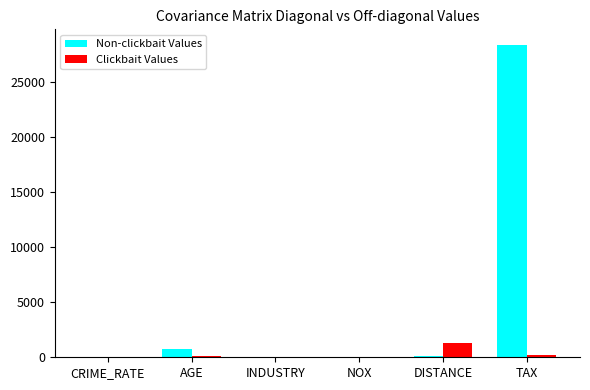

Which series changed the most between INDUSTRY and TAX?

Non-clickbait Values